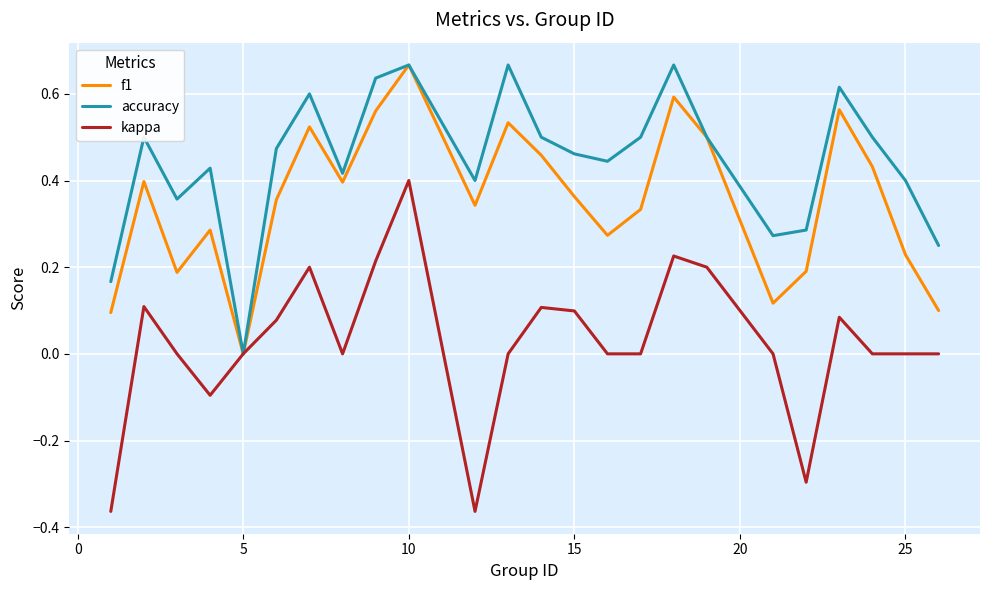

Which series has the largest range (max minus min)?

kappa